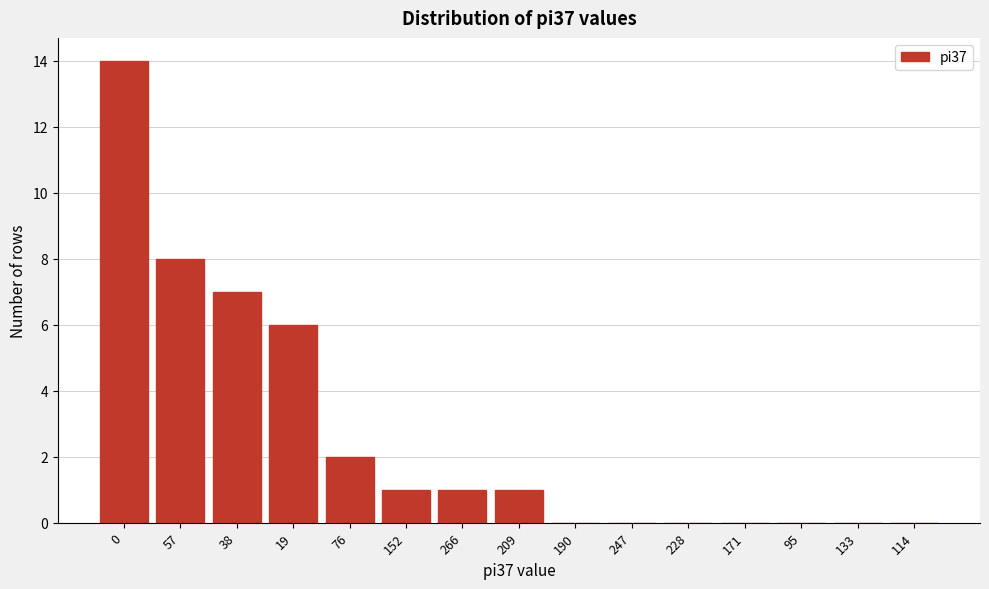

Reading left to right, list all the values displayed in this chart.

0=14	57=8	38=7	19=6	76=2	152=1	266=1	209=1	190=0	247=0	228=0	171=0	95=0	133=0	114=0